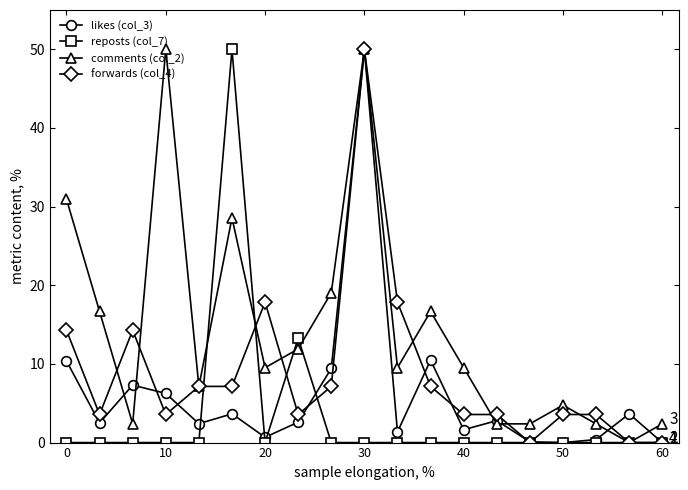

List the series in order of their overall mean, highest first.

comments (col_2), forwards (col_4), likes (col_3), reposts (col_7)